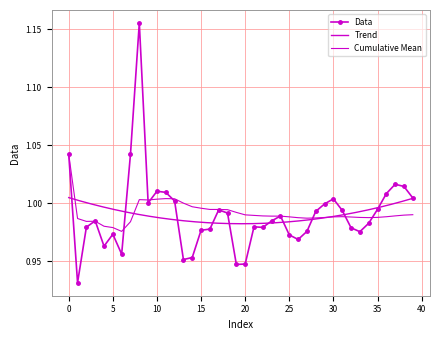

List the labels in order of value, largest first.

8, 7, 0, 37, 38, 10, 11, 36, 39, 30, 12, 9, 29, 35, 17, 31, 28, 18, 24, 3, 23, 34, 21, 2, 22, 32, 16, 15, 27, 33, 5, 25, 26, 4, 6, 14, 13, 20, 19, 1